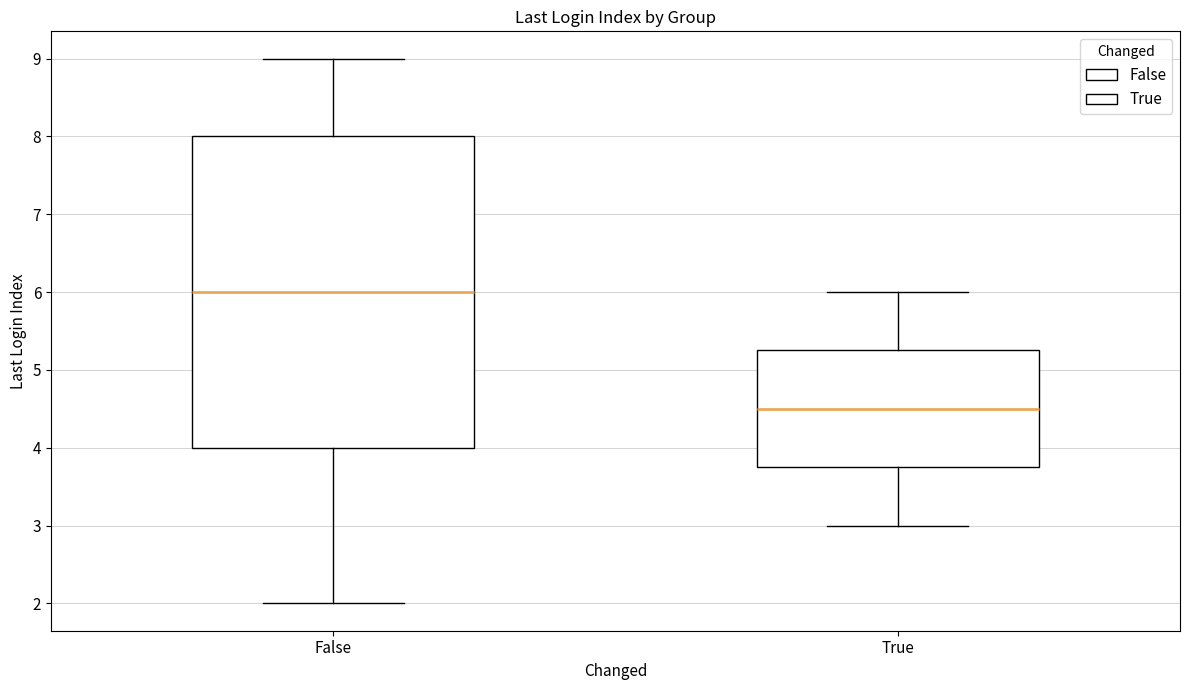

Where is the lower edge of the box for False on the y-axis? The values are not printed on the chart, so give them approximately, as read against the axis.

4.0